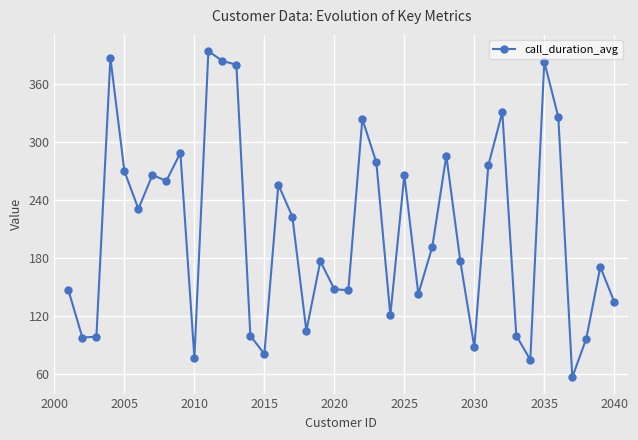

What is the difference between the maximum and second lowest values?

319